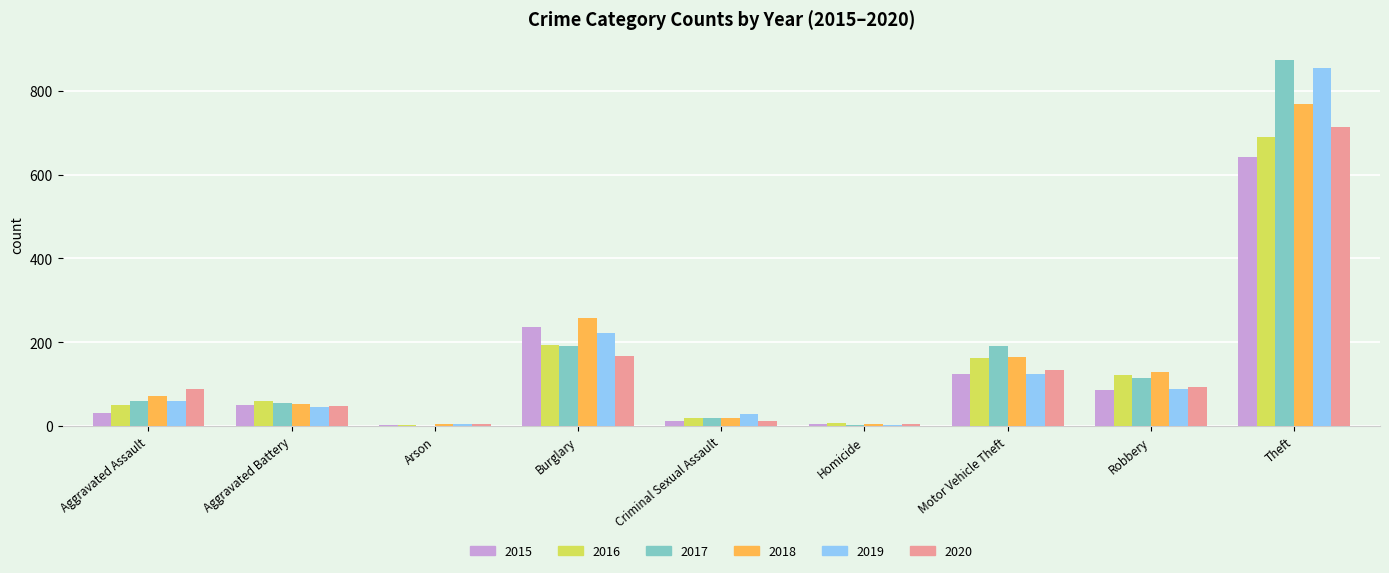

What is the difference between the 2017 values at Theft and Aggravated Assault?

814